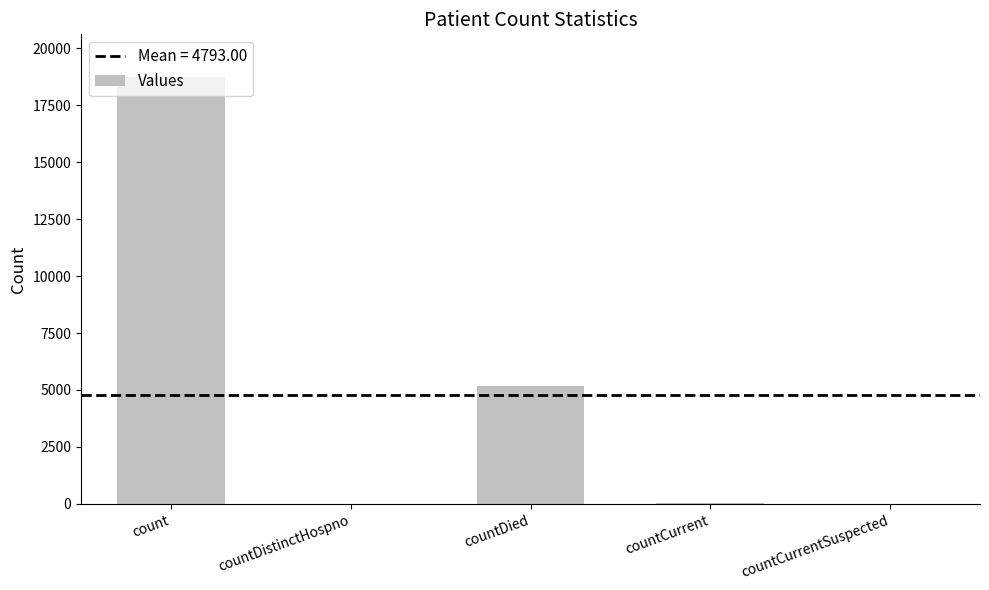

Where is the data nearest to the value 9364?

countDied